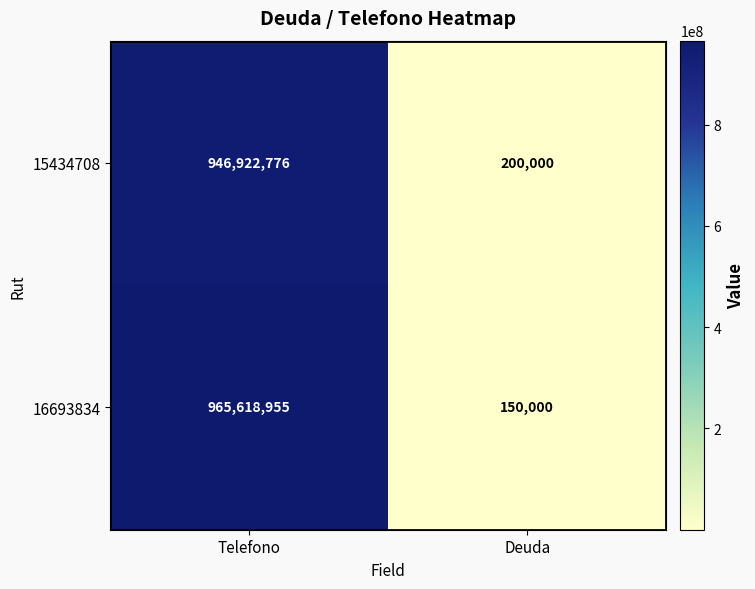

Which label corresponds to the largest value in the chart?

Telefono